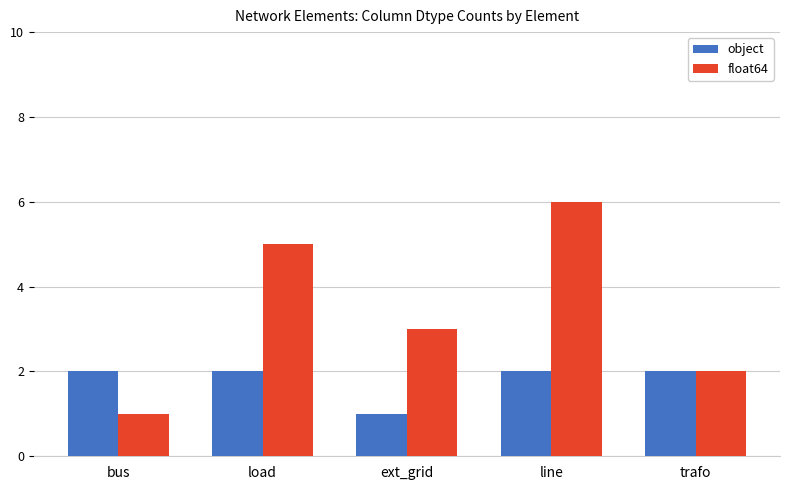

What is the difference between the maximum and minimum values in the object series?

1